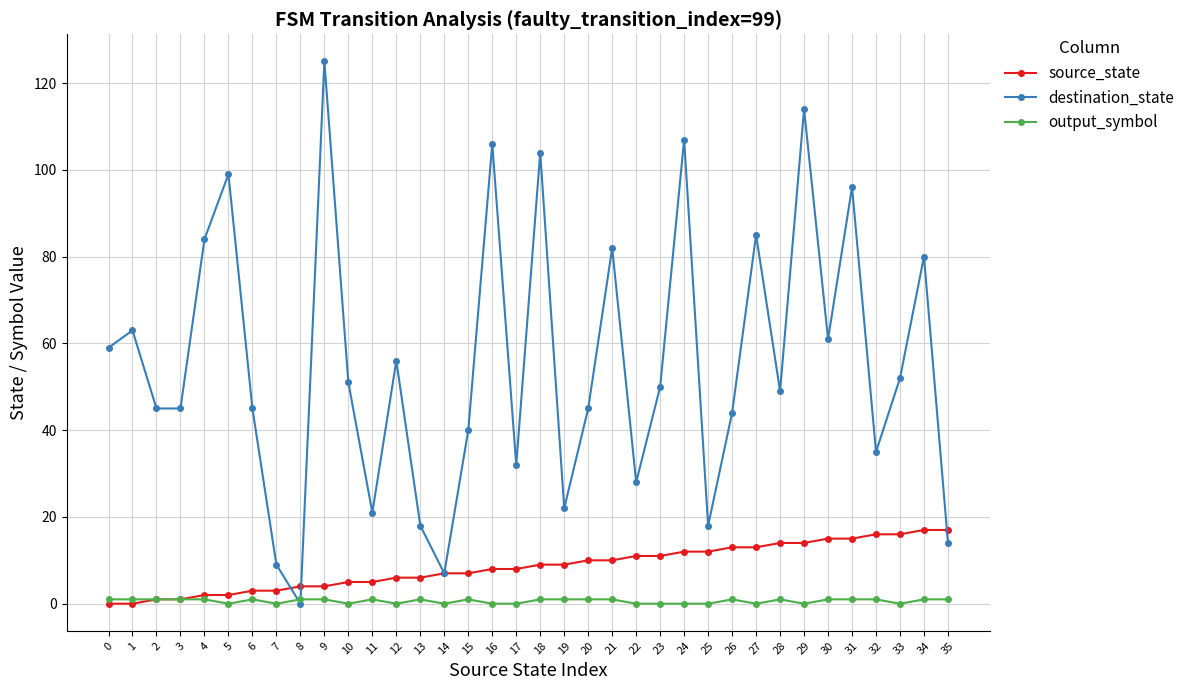

Reading right to left, what are all the values shown in this chart?

source_state: 35=17	34=17	33=16	32=16	31=15	30=15	29=14	28=14	27=13	26=13	25=12	24=12	23=11	22=11	21=10	20=10	19=9	18=9	17=8	16=8	15=7	14=7	13=6	12=6	11=5	10=5	9=4	8=4	7=3	6=3	5=2	4=2	3=1	2=1	1=0	0=0
destination_state: 35=14	34=80	33=52	32=35	31=96	30=61	29=114	28=49	27=85	26=44	25=18	24=107	23=50	22=28	21=82	20=45	19=22	18=104	17=32	16=106	15=40	14=7	13=18	12=56	11=21	10=51	9=125	8=0	7=9	6=45	5=99	4=84	3=45	2=45	1=63	0=59
output_symbol: 35=1	34=1	33=0	32=1	31=1	30=1	29=0	28=1	27=0	26=1	25=0	24=0	23=0	22=0	21=1	20=1	19=1	18=1	17=0	16=0	15=1	14=0	13=1	12=0	11=1	10=0	9=1	8=1	7=0	6=1	5=0	4=1	3=1	2=1	1=1	0=1